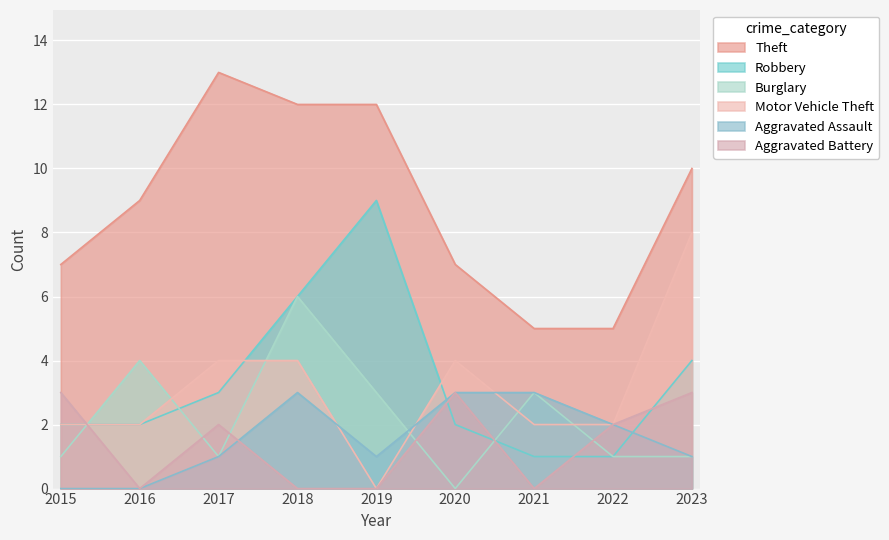

How many times do Burglary and Motor Vehicle Theft cross each other?

6